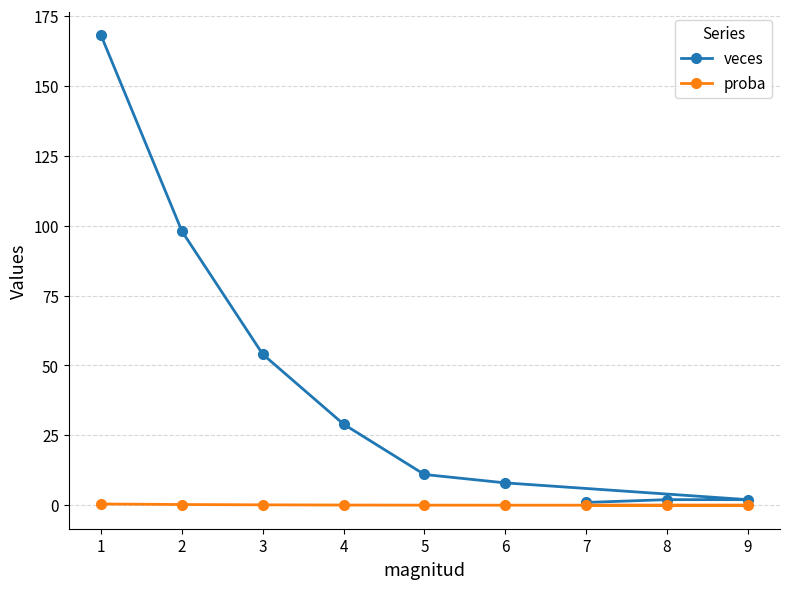

Rank the series by their maximum value, from highest to lowest.

veces, proba